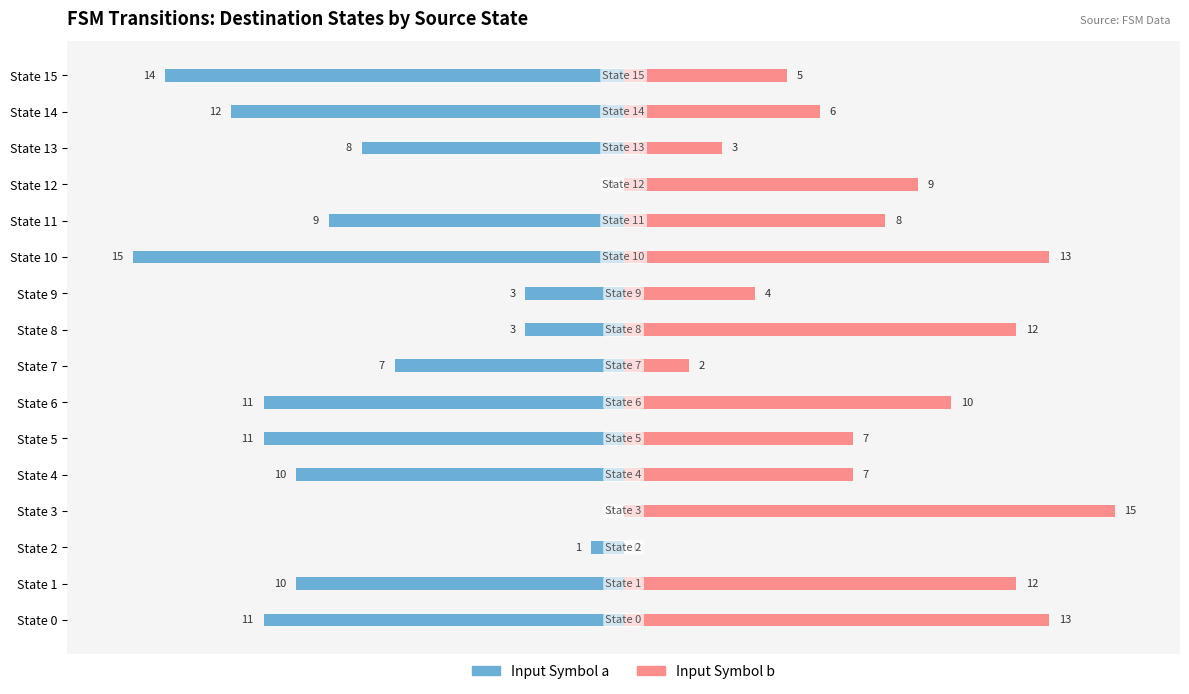

How many bars are there in total?

32